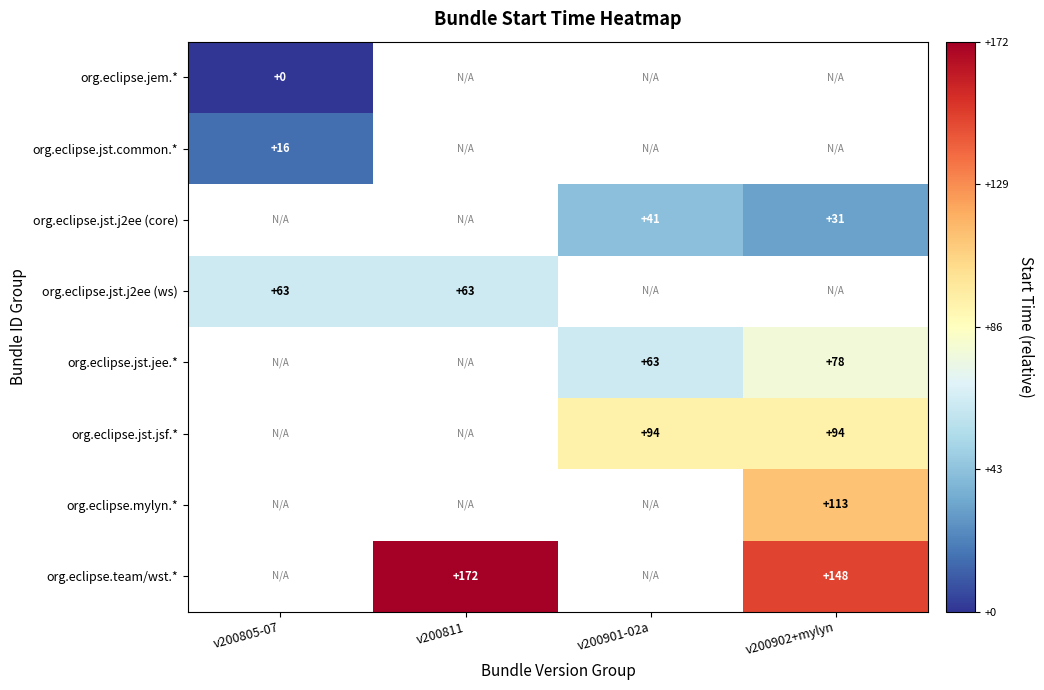

What is the maximum value shown in the chart?

1.0